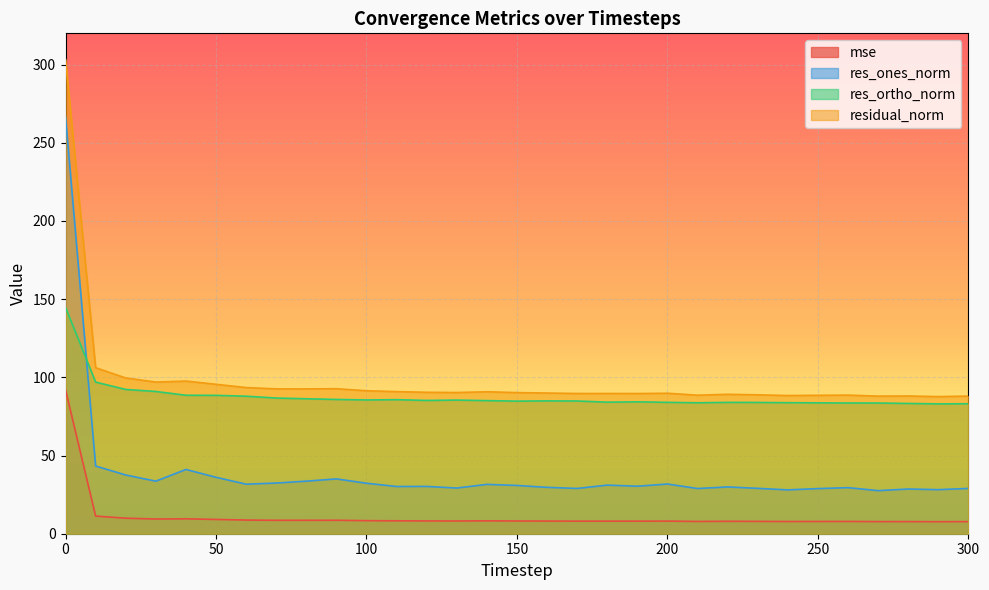

True or false: res_ortho_norm has a value of 34.2 at 230.

False